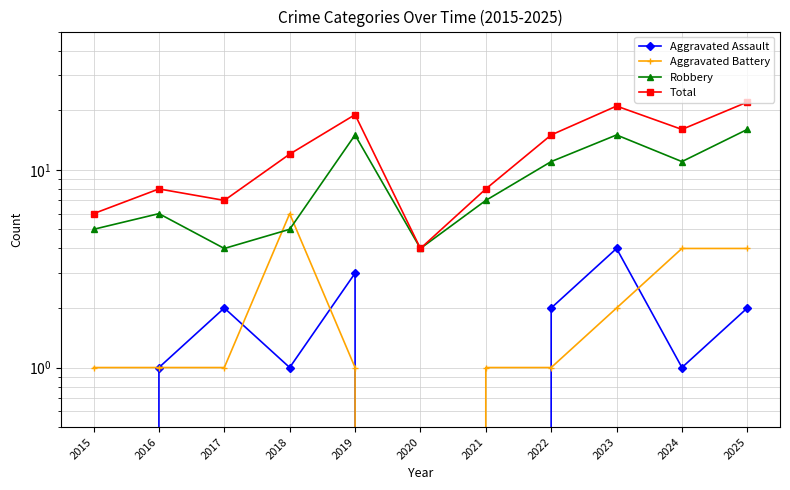

What is the difference between the maximum and second lowest values in the Total series?

16